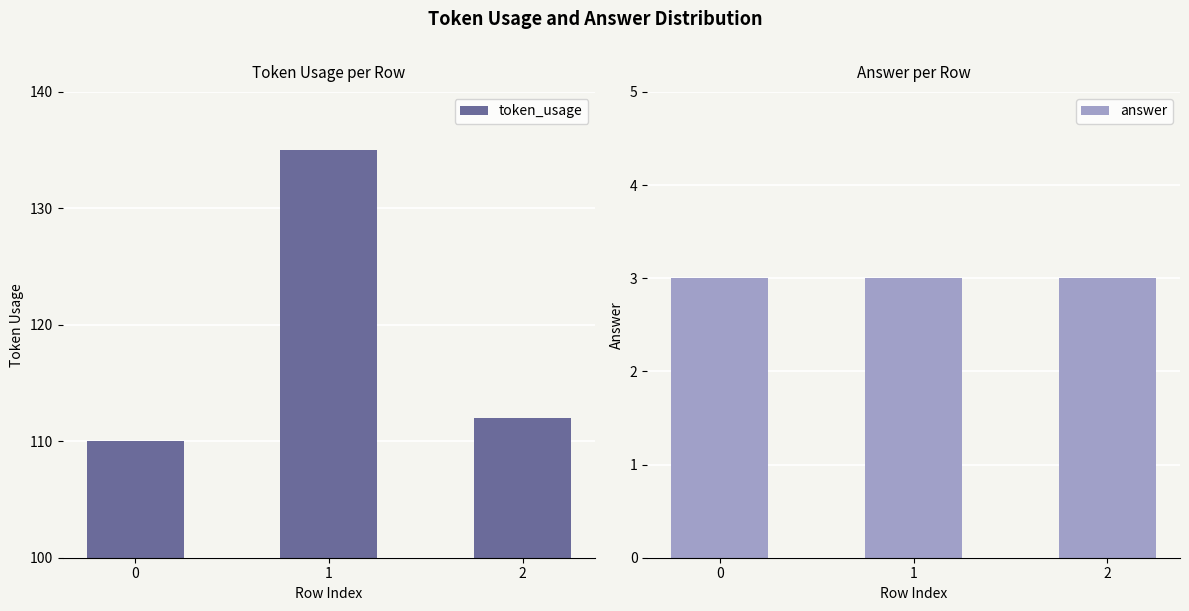

Reading left to right, extract all data points from this chart.

token_usage: 110	135	112
answer: 3	3	3